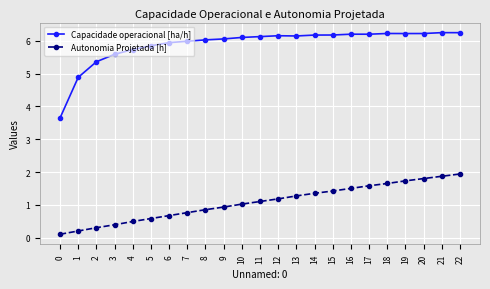

The Autonomia Projetada [h] series shows 0.7 at 10. True or false?

False